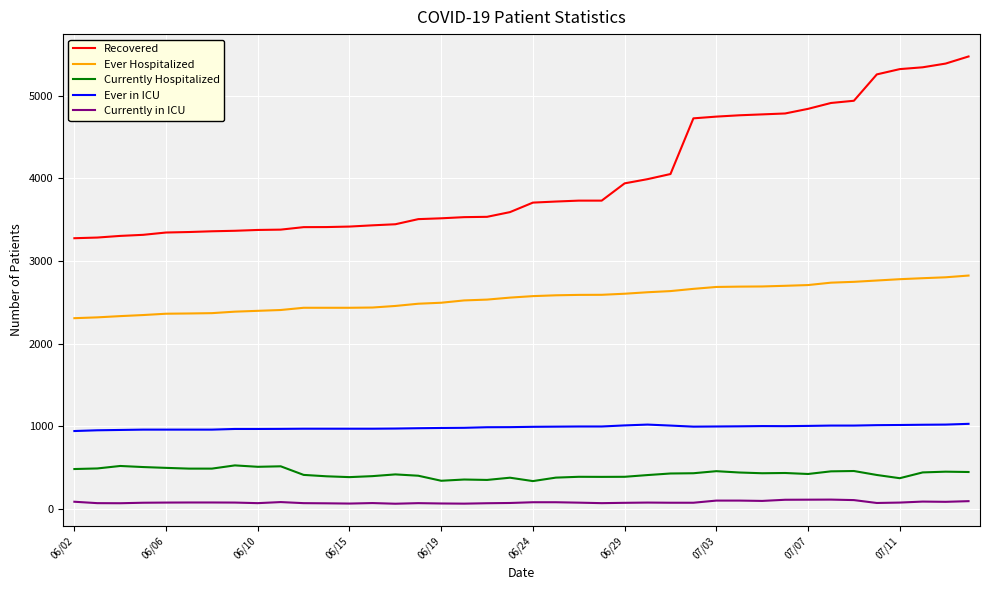

What is the lowest value of the Recovered series?

3275